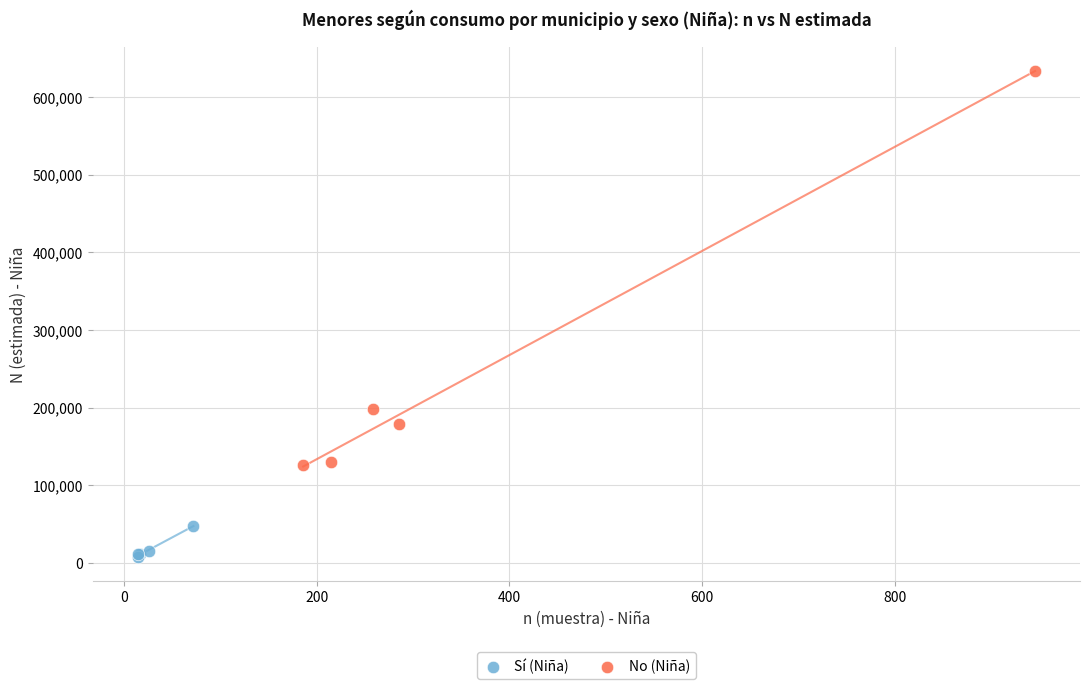

Which series contains the highest Y value?

No (Niña)